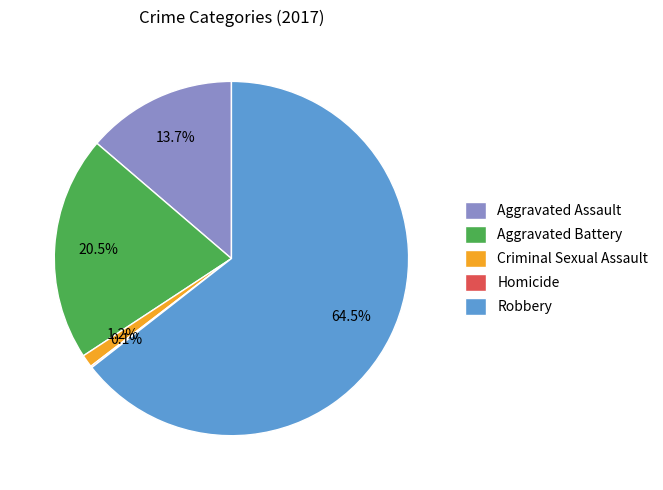

Which has a higher value, Criminal Sexual Assault or Aggravated Battery?

Aggravated Battery